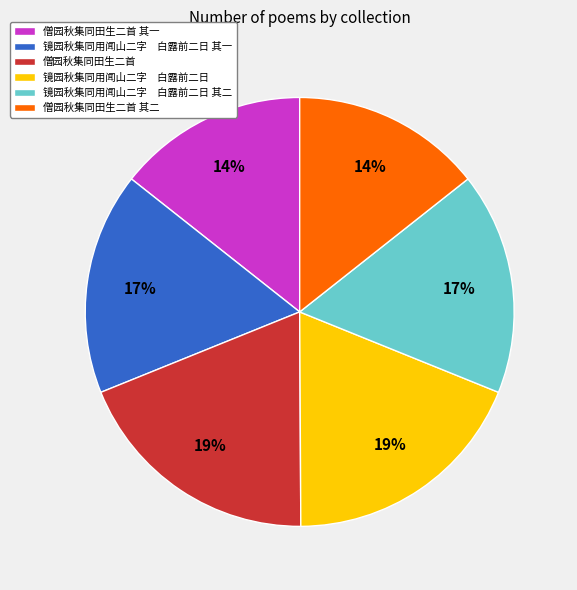

To the nearest percent, what is the difference between the largest and smallest slice percentages?

5%